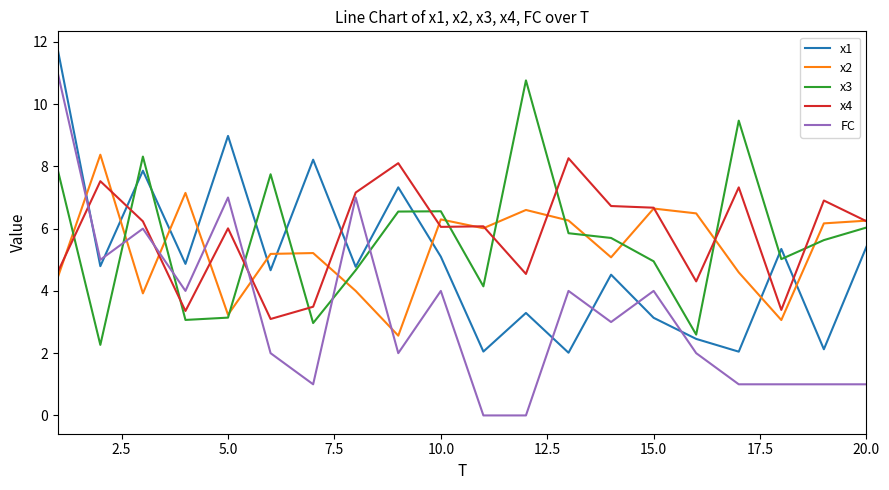

After their last crossing, which series has the higher values: x2 or x1?

x2